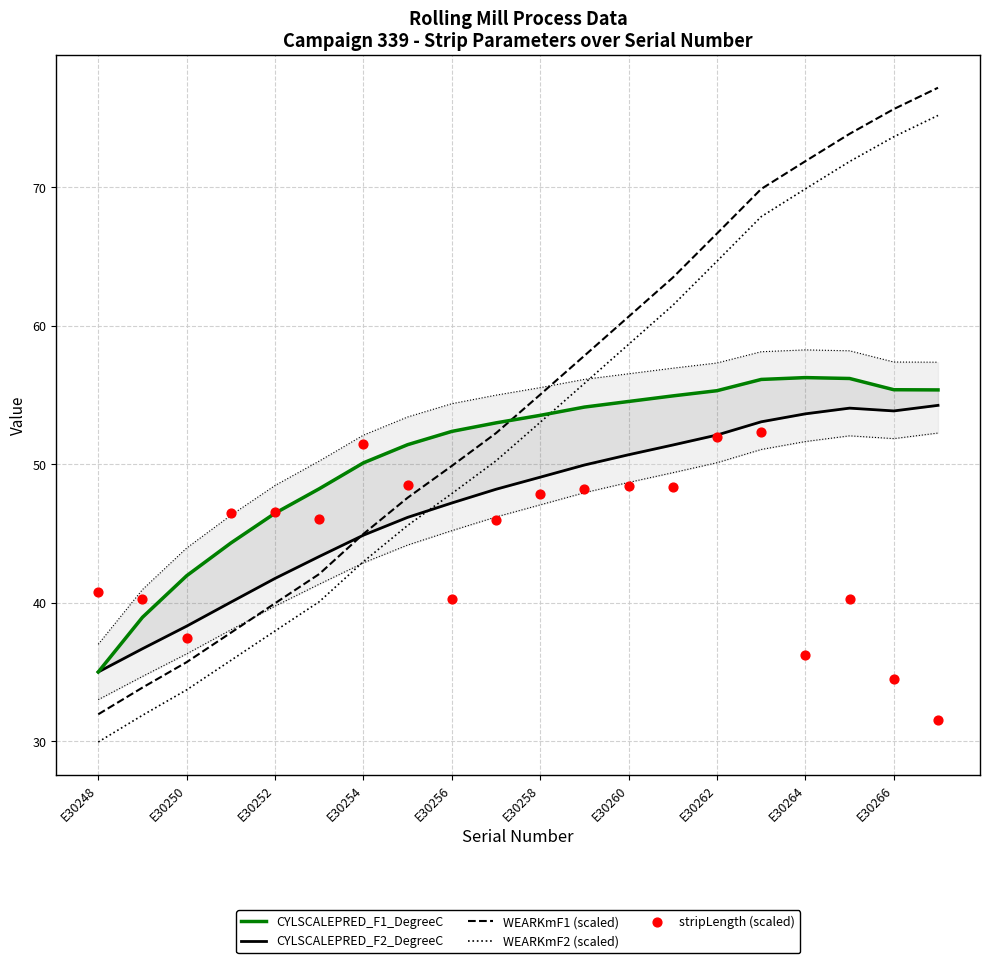

Which series contains the lowest Y value?

WEARKmF2 (scaled)